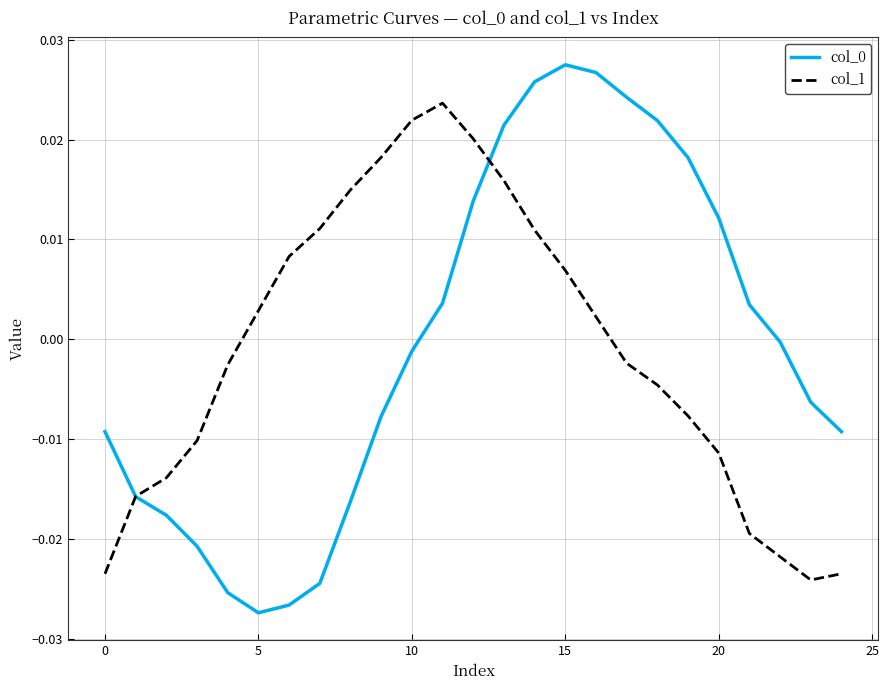

After their last crossing, which series has the higher values: col_0 or col_1?

col_0